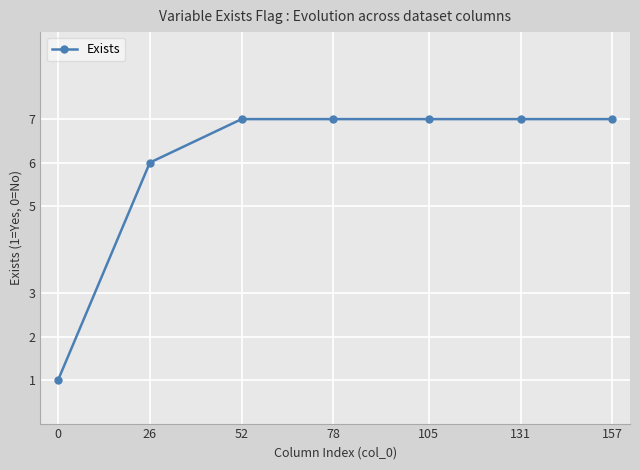

What is the maximum value shown in the chart?

7